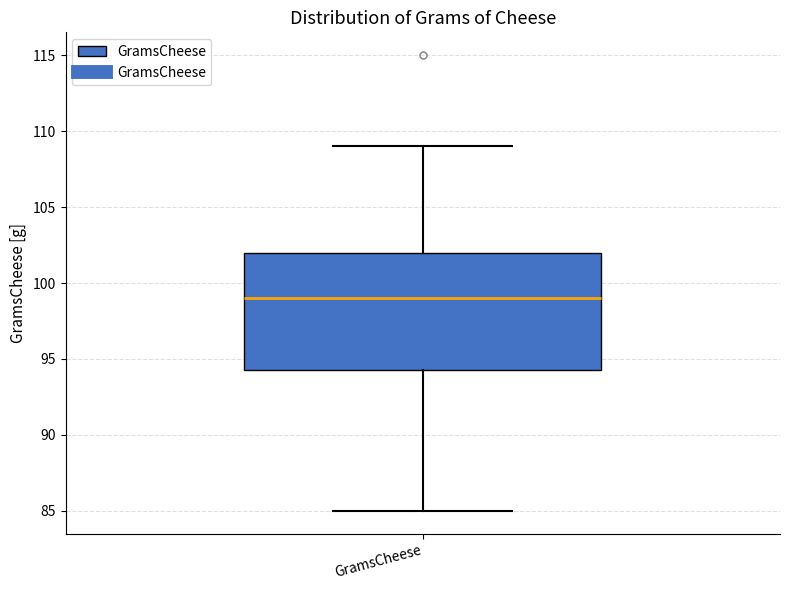

Read this box plot against the y-axis: the position of the median line, the range covered by the box, and the ends of both whiskers. The values are not printed on the chart, so give them approximately, as read against the axis.

median 99.0, box 94.5 to 102.0, whiskers 85.0 to 109.0